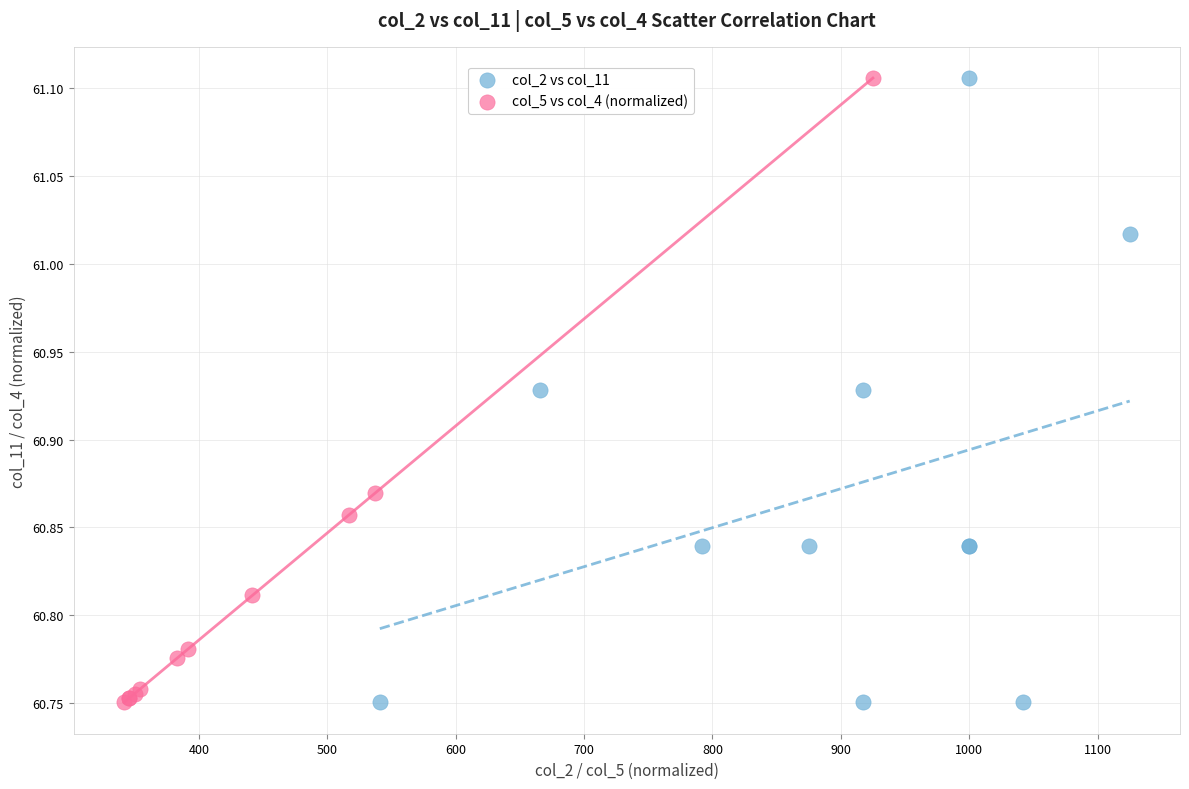

What are all the series names shown in the legend?

col_2 vs col_11, col_5 vs col_4 (normalized)